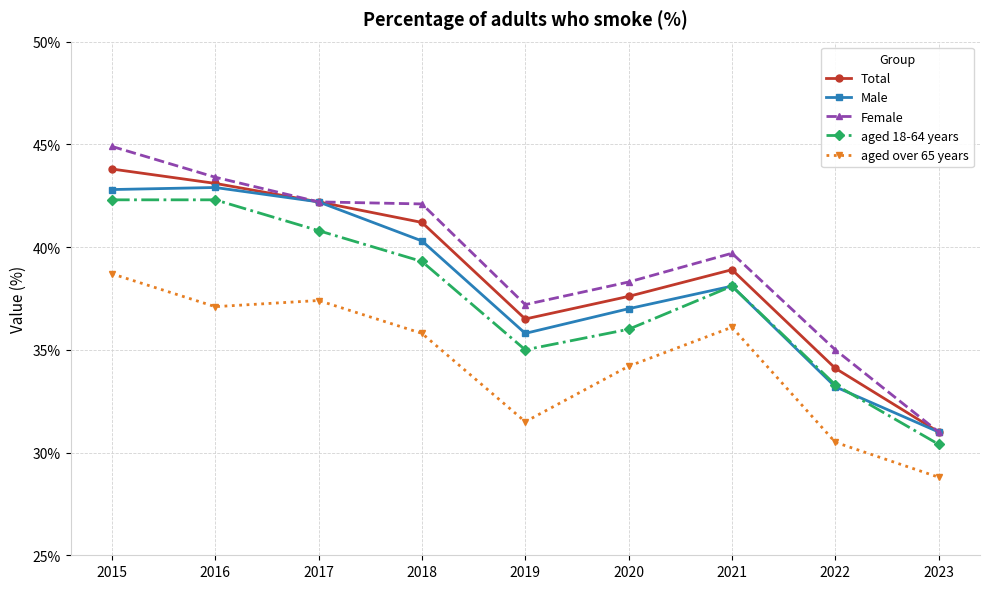

At which category does the chart reach its minimum across all series?

2023